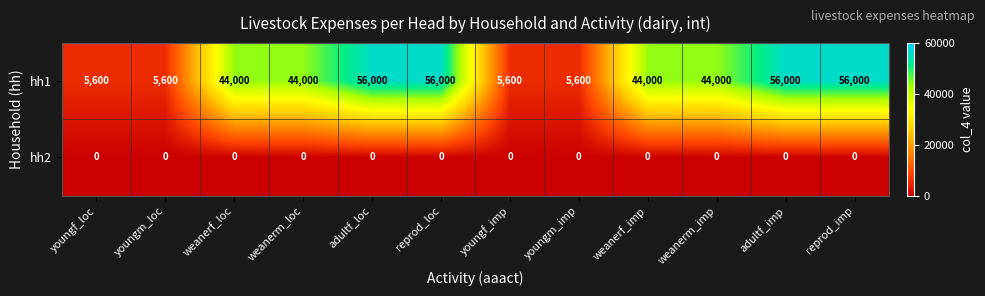

How many data points does each series have?

12